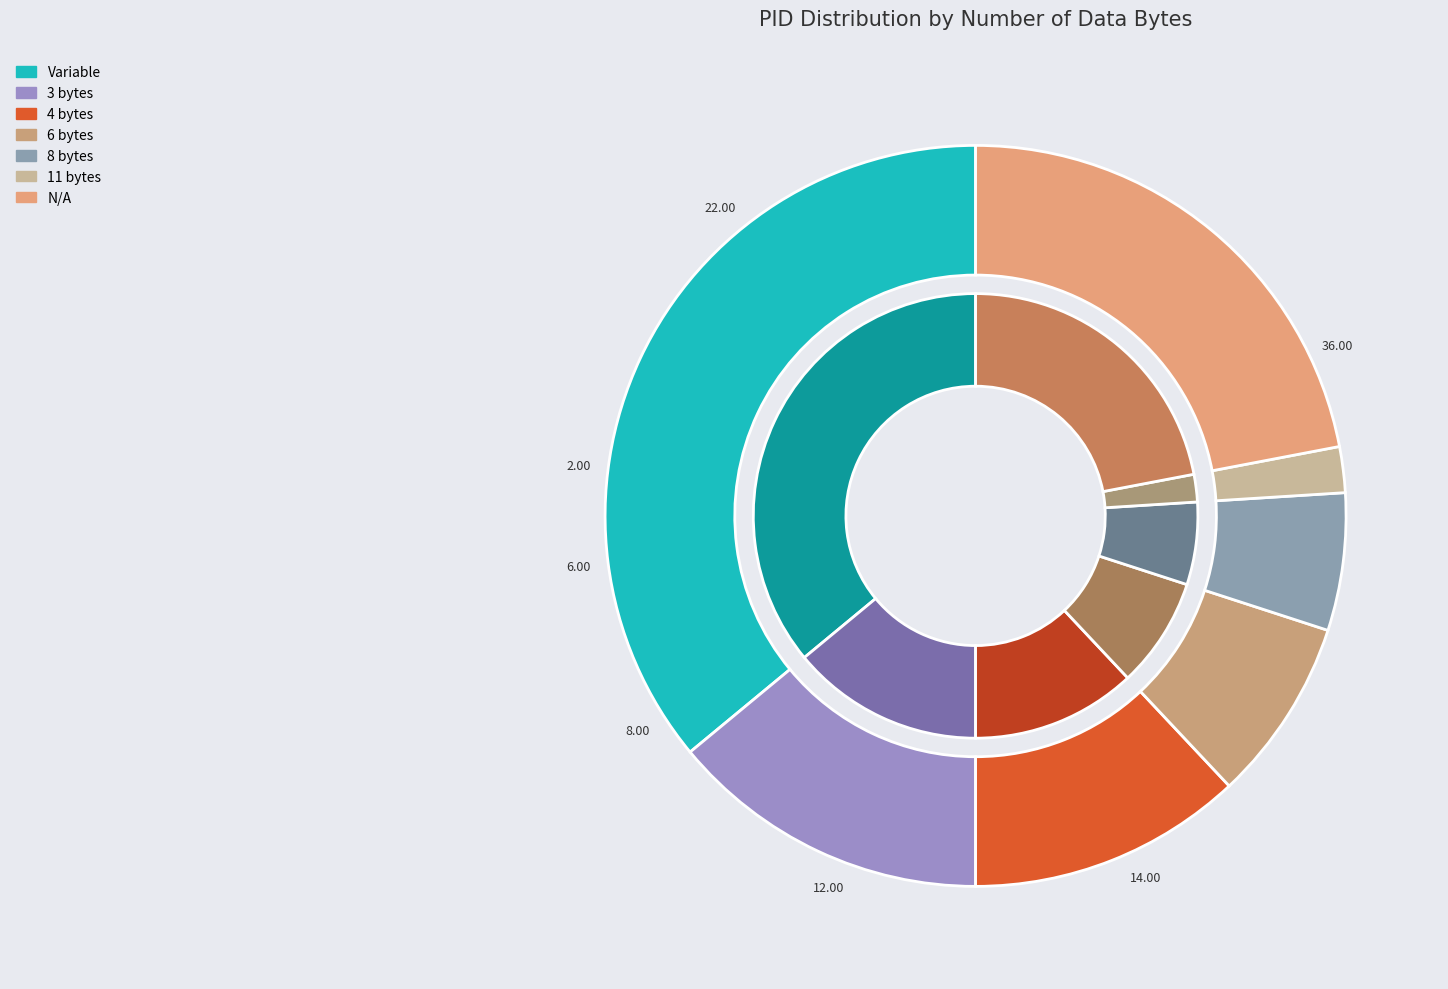

What percentage is the 3 slice, to the nearest percent?

14%